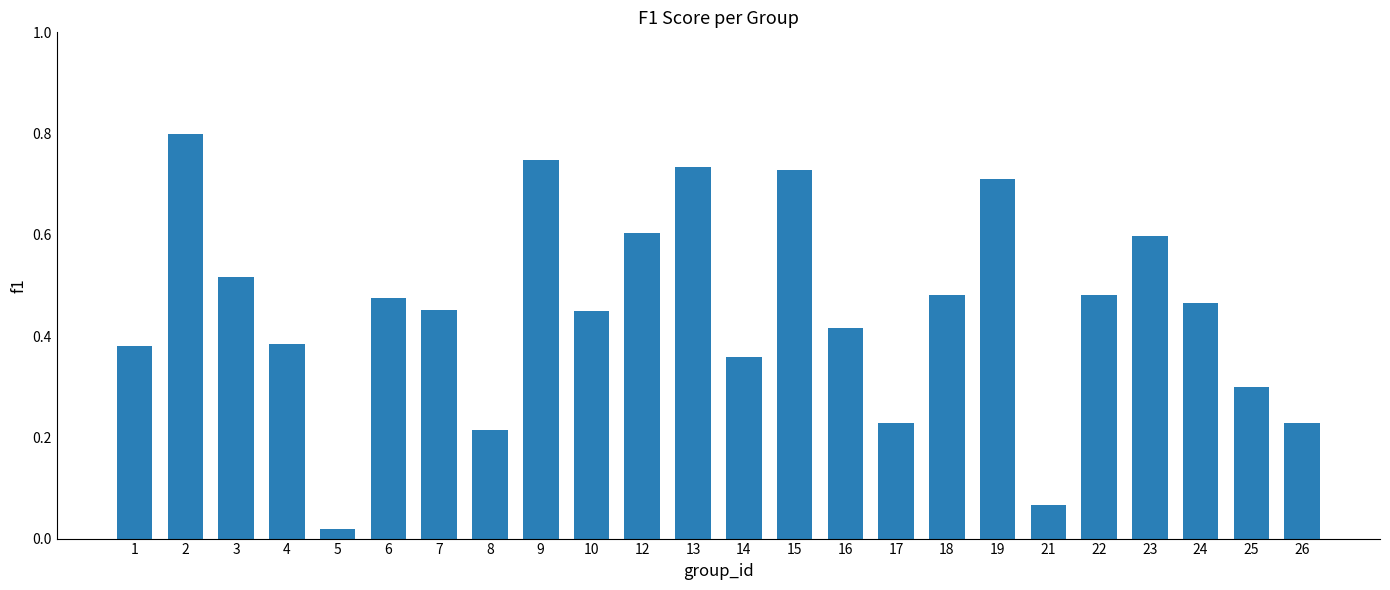

What is the difference between the maximum and minimum values?

0.8